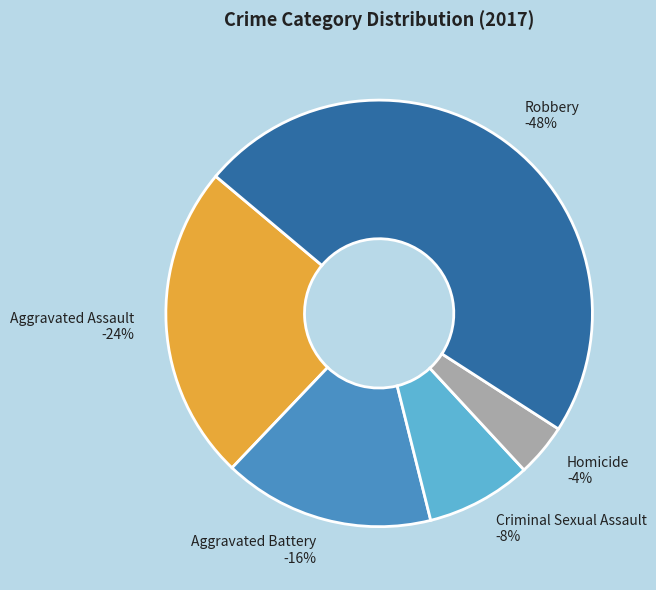

Between Homicide and Robbery, which is larger?

Robbery